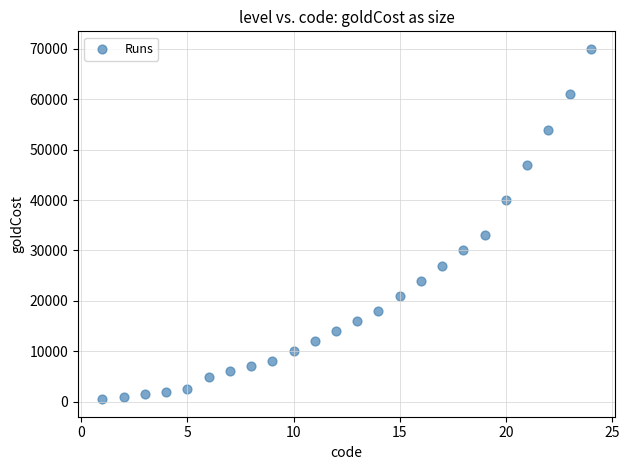

What Y value in the scatter plot is closest to 35250?

33000